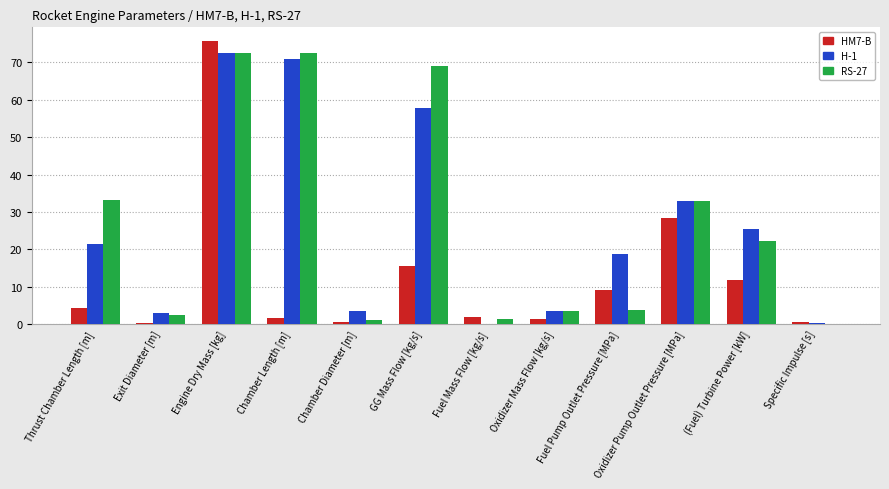

The value of RS-27 at Chamber Length [m] is 72.6. True or false?

True